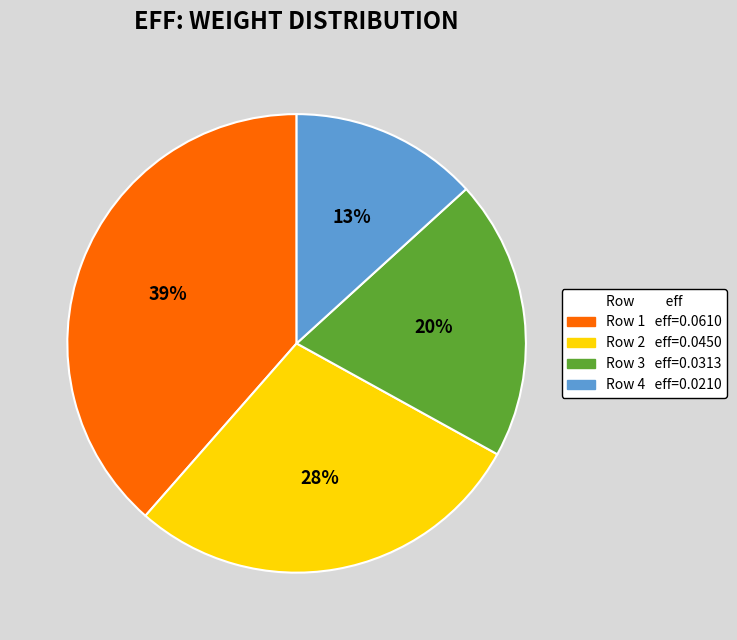

To the nearest percent, what is the average slice percentage?

25%